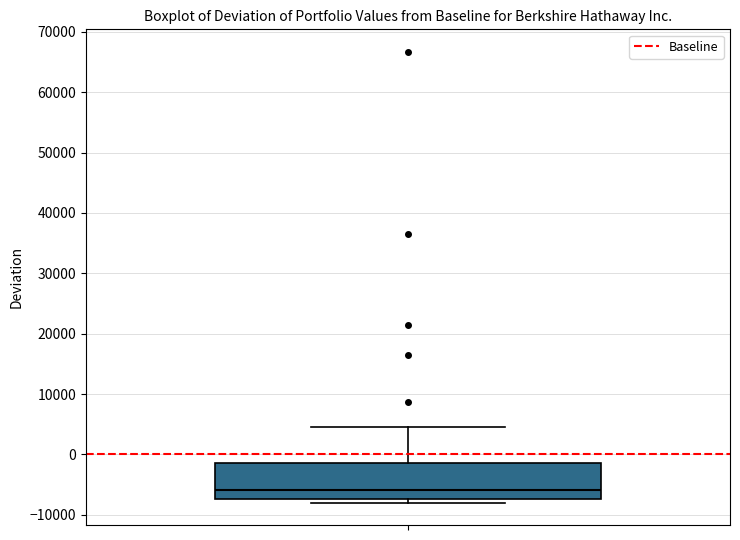

Transcribe this box plot: give where the median line is, the range the box spans, and where the two whiskers end, as read against the y-axis. The values are not printed on the chart, so give them approximately, as read against the axis.

median -6000, box -7000 to -1000, whiskers -8000 to 4000